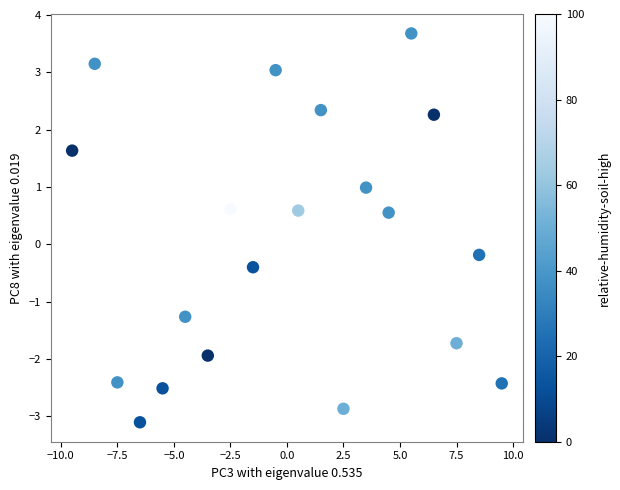

What is the range of Y values (max minus min)?

6.8